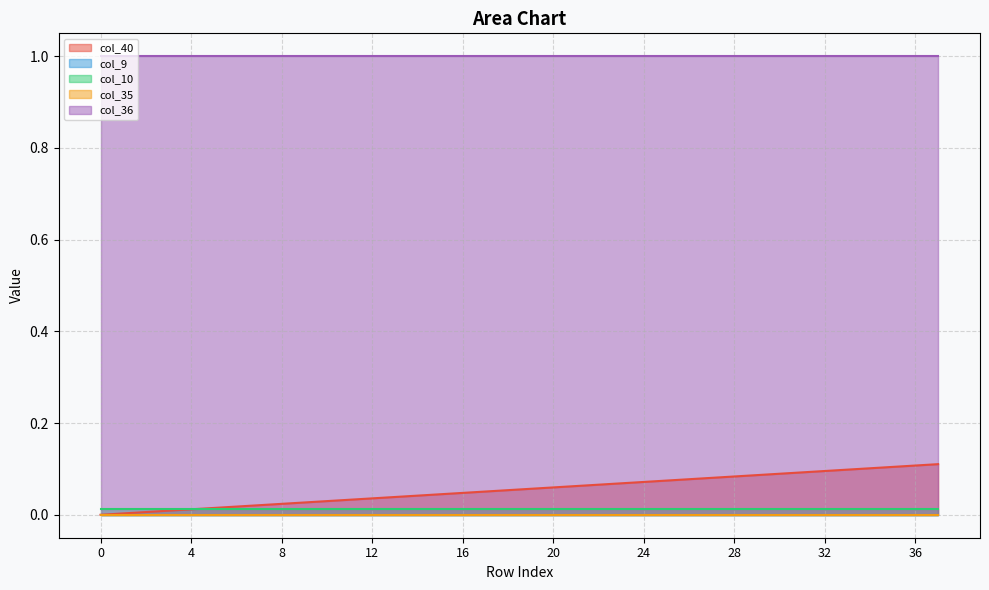

The value of col_10 at 27 is 0.0. True or false?

True